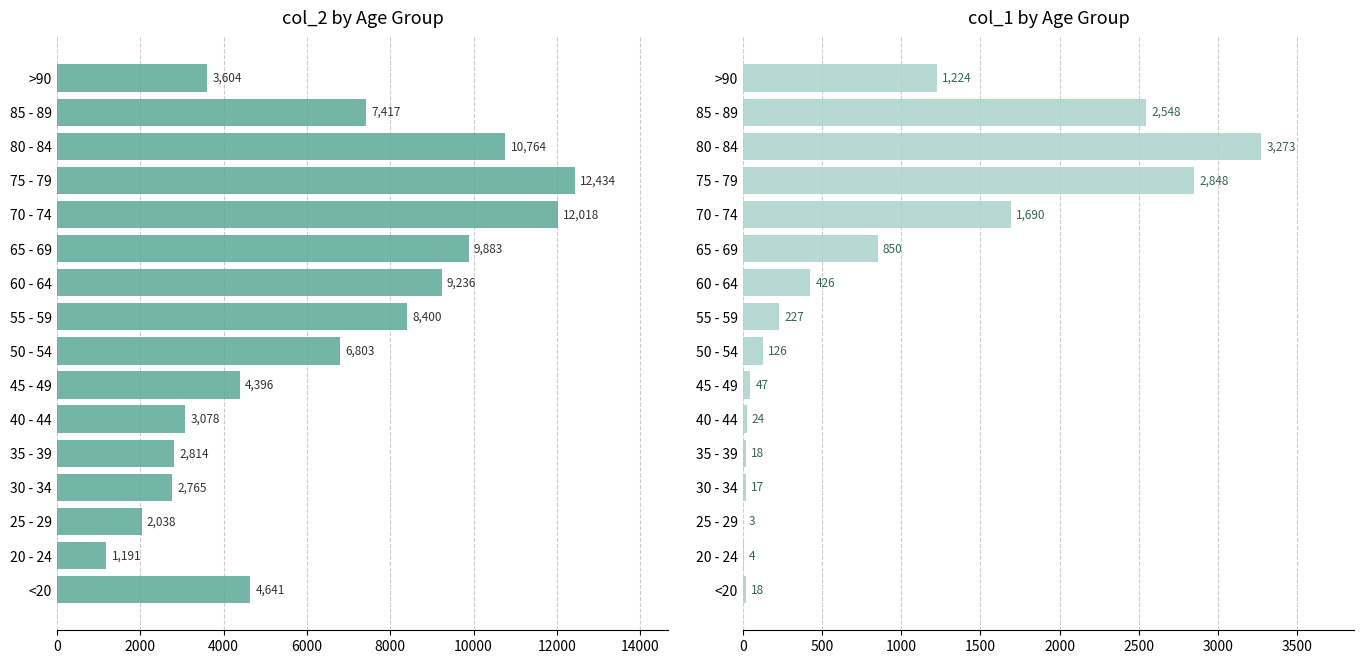

Which series has the largest range (max minus min)?

col_2